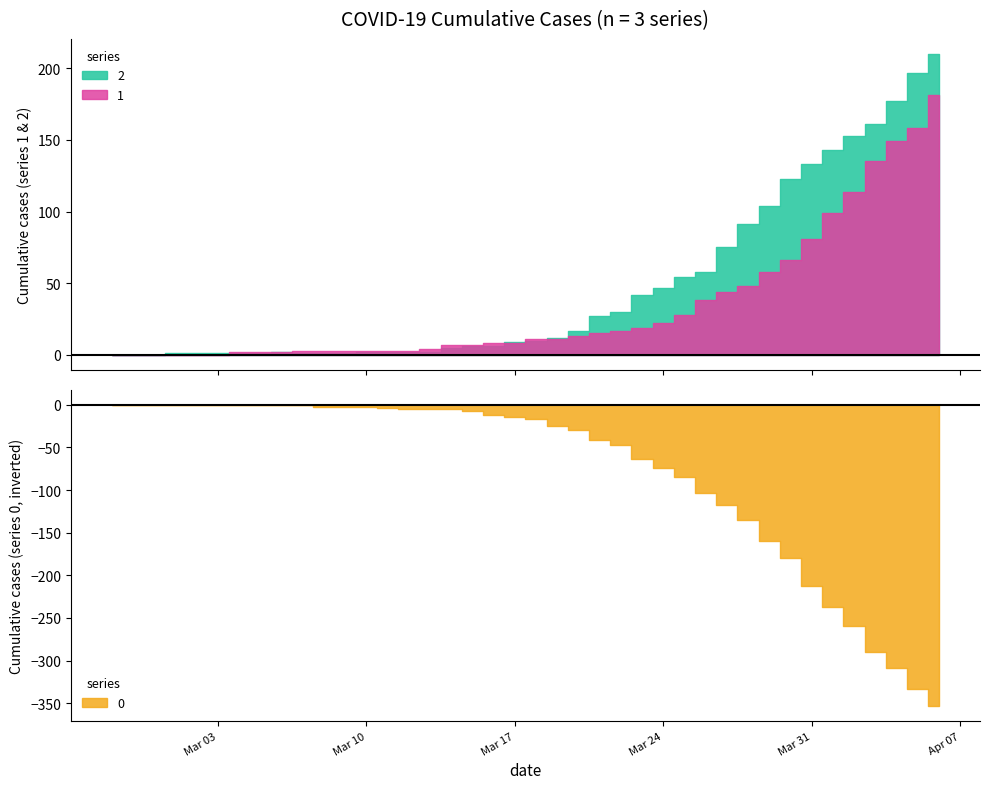

At 2020-03-27, list the series in order from largest to smallest.

0, 2, 1